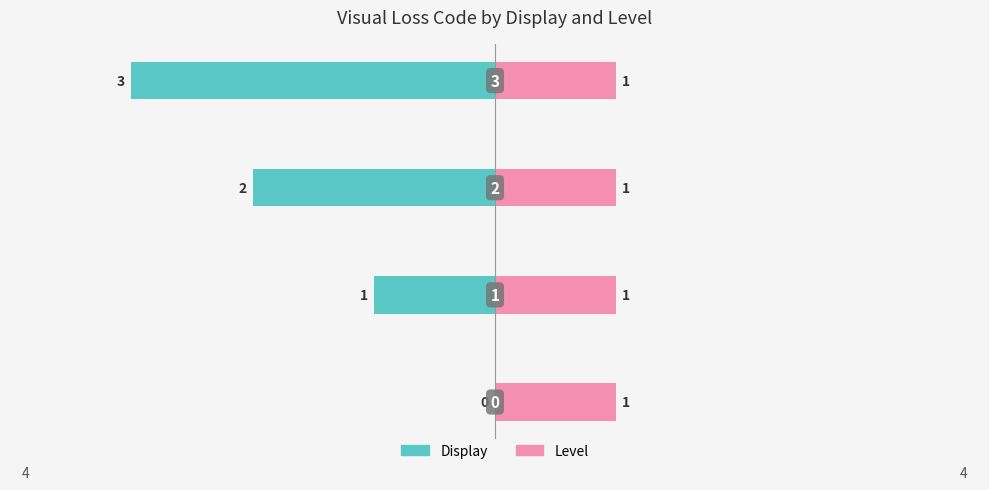

How many distinct data groups are displayed?

2